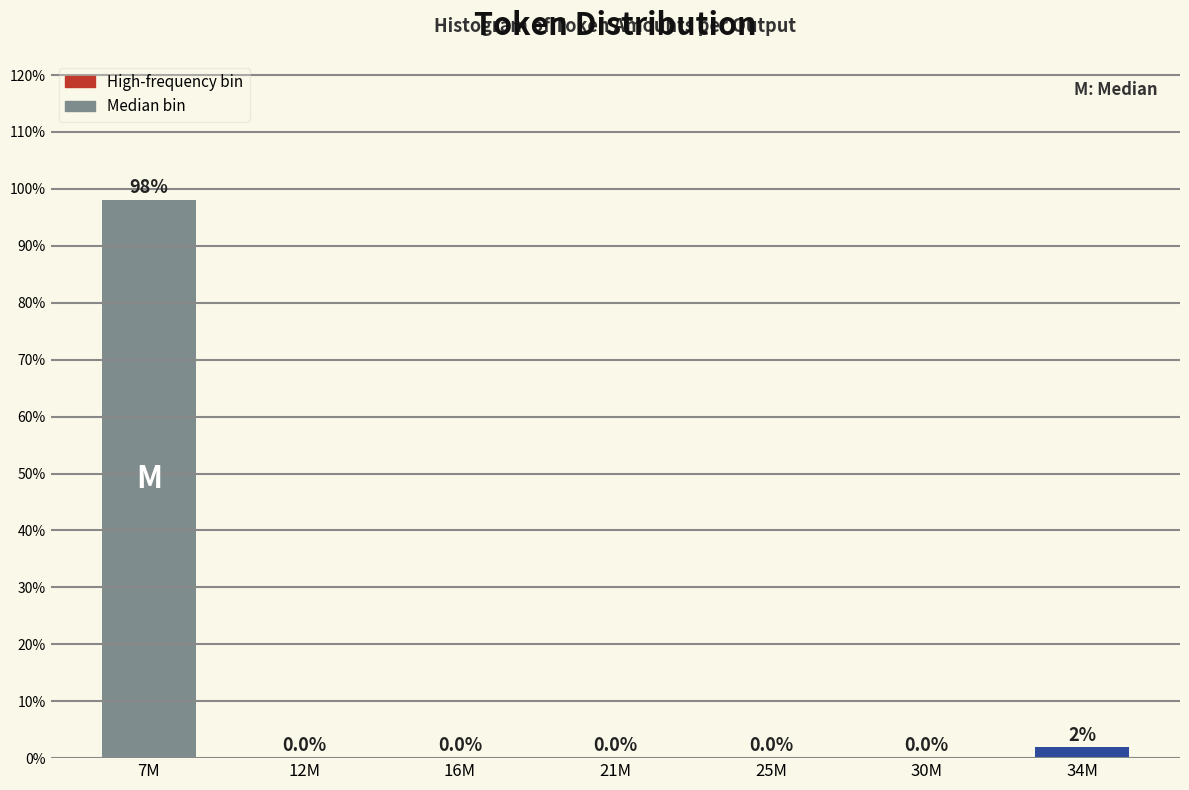

What is the change in value from 7M to 12M?

-98.1